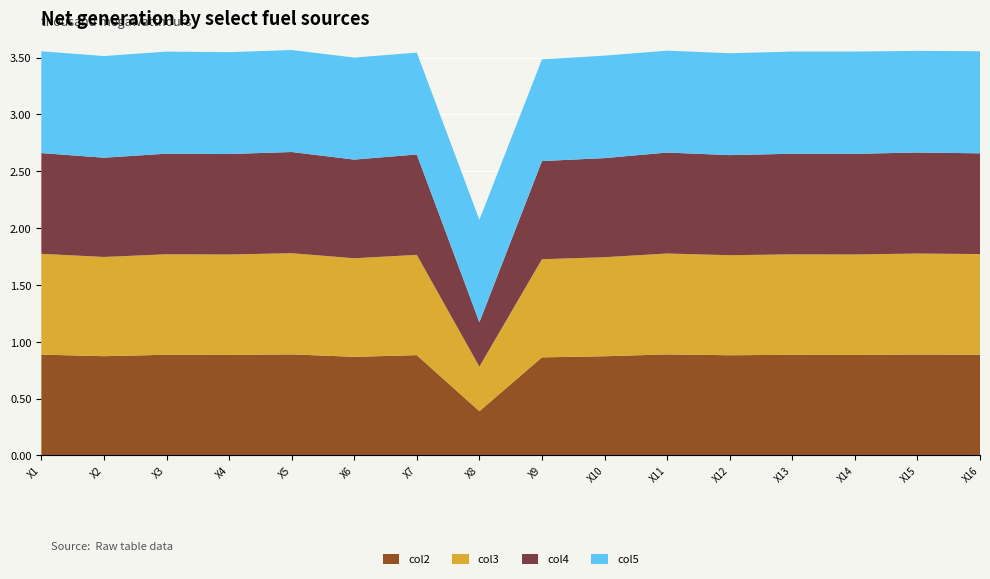

What is the lowest value of the col2 series?

0.4